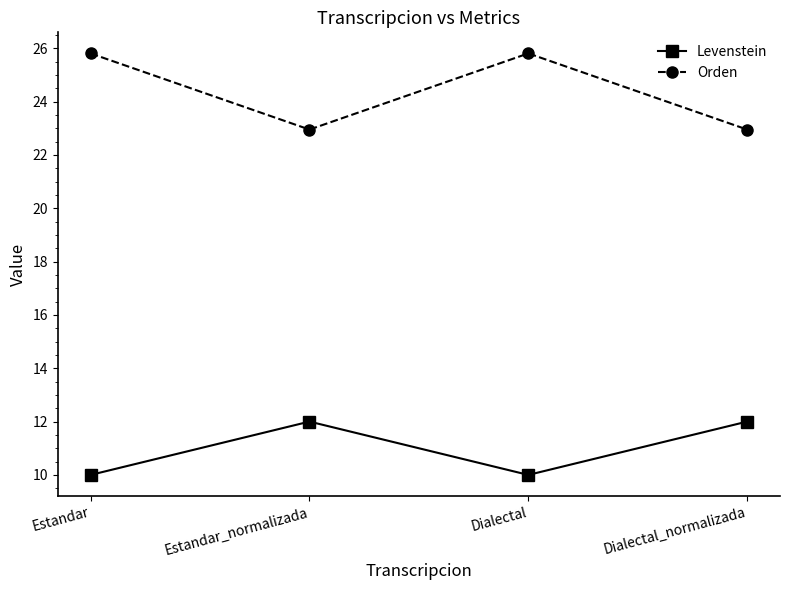

What are all the series names shown in the legend?

Levenstein, Orden